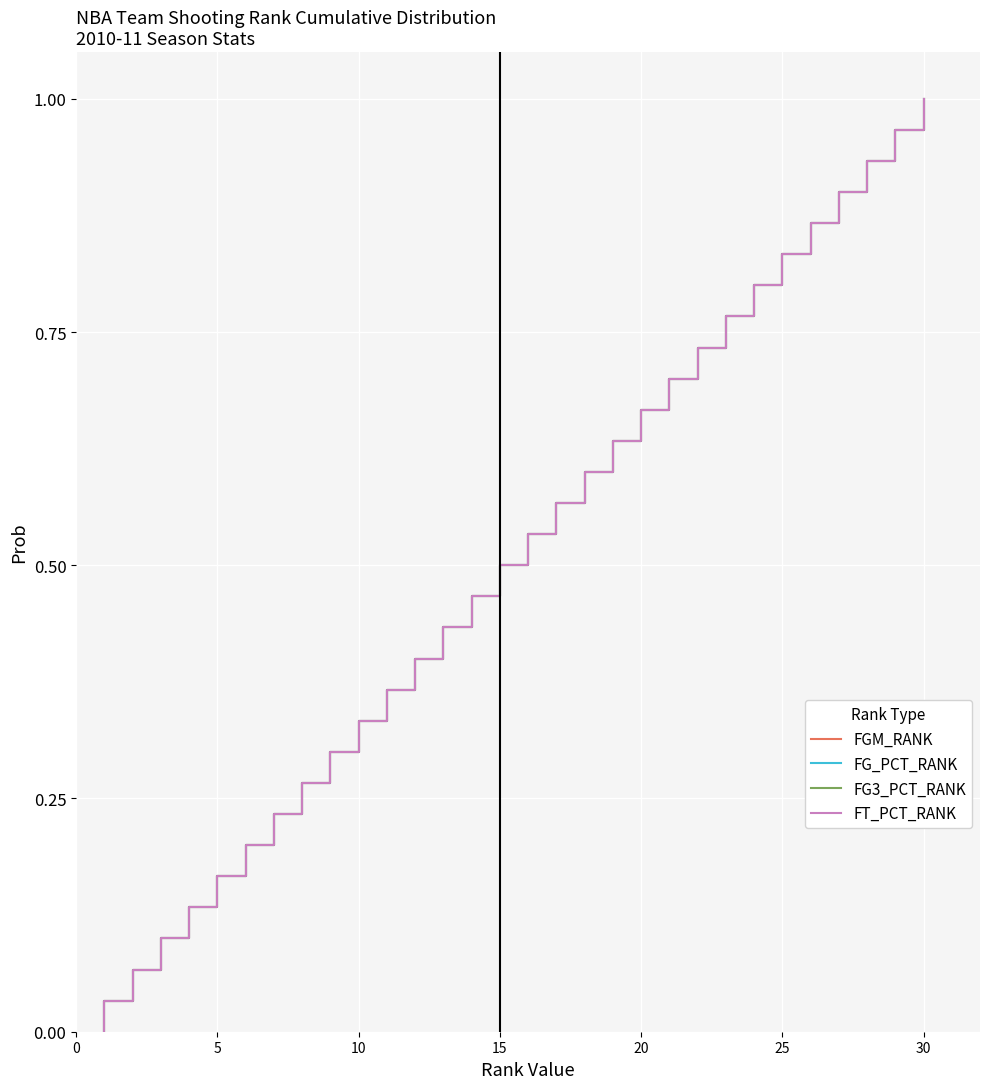

At how many categories does at least one series exceed 0?

30